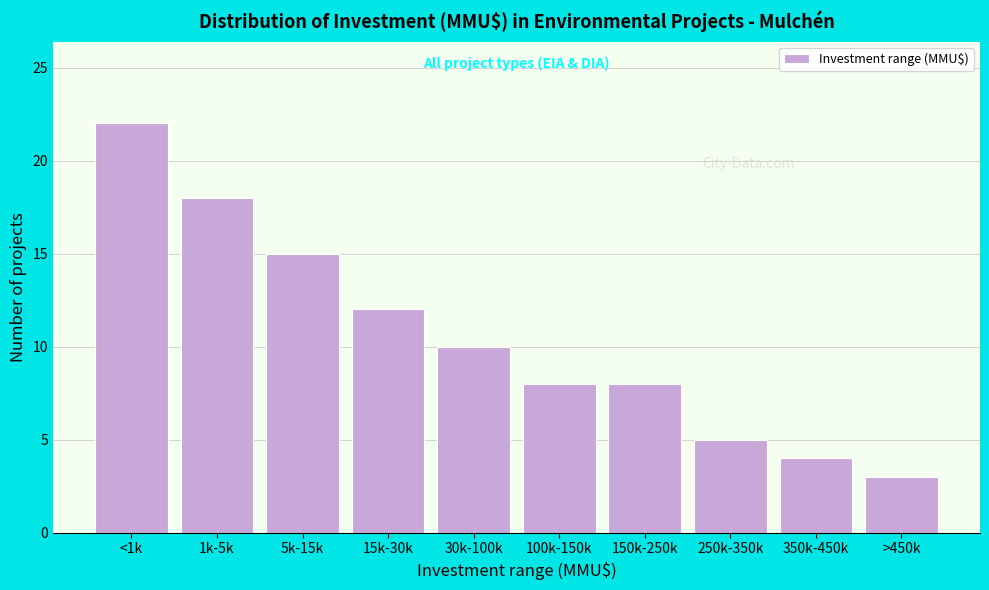

Reading right to left, transcribe all the data shown in this chart.

>450k=3	350k-450k=4	250k-350k=5	150k-250k=8	100k-150k=8	30k-100k=10	15k-30k=12	5k-15k=15	1k-5k=18	<1k=22